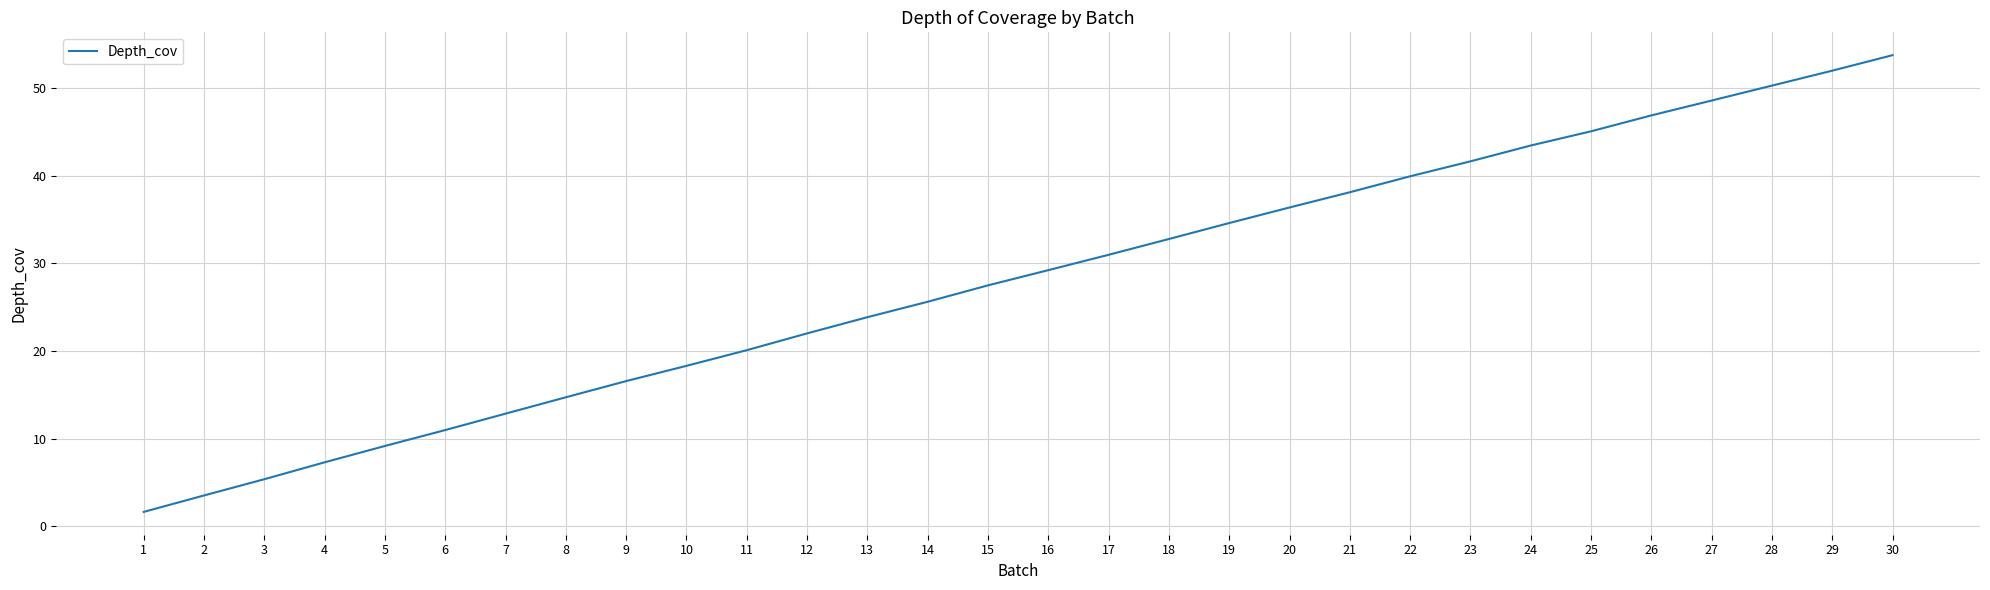

What is the maximum value shown in the chart?

53.7